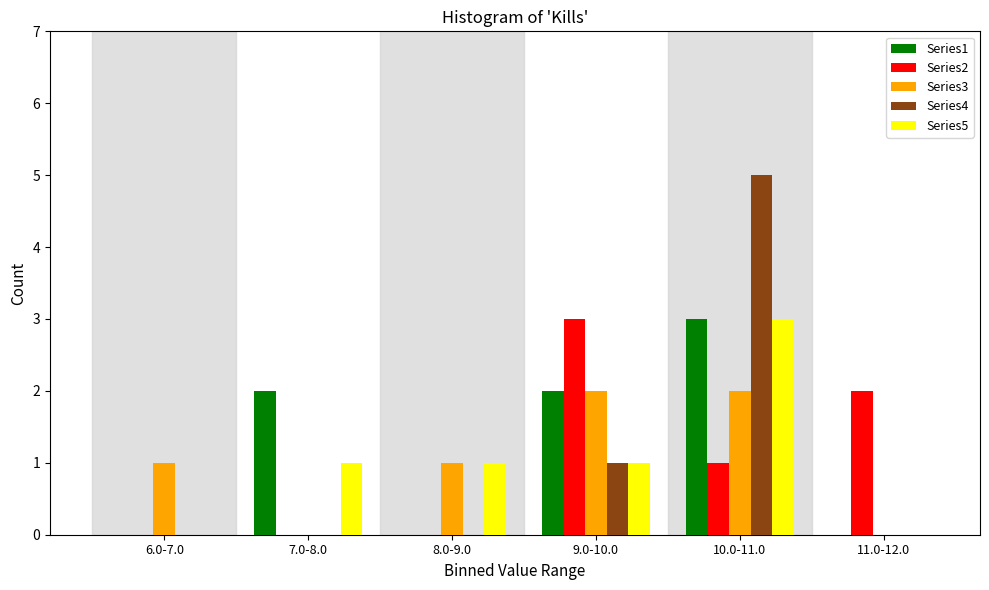

Reading right to left, list all the values displayed in this chart.

Series1: 11.0-12.0=0	10.0-11.0=3	9.0-10.0=2	8.0-9.0=0	7.0-8.0=2	6.0-7.0=0
Series2: 11.0-12.0=2	10.0-11.0=1	9.0-10.0=3	8.0-9.0=0	7.0-8.0=0	6.0-7.0=0
Series3: 11.0-12.0=0	10.0-11.0=2	9.0-10.0=2	8.0-9.0=1	7.0-8.0=0	6.0-7.0=1
Series4: 11.0-12.0=0	10.0-11.0=5	9.0-10.0=1	8.0-9.0=0	7.0-8.0=0	6.0-7.0=0
Series5: 11.0-12.0=0	10.0-11.0=3	9.0-10.0=1	8.0-9.0=1	7.0-8.0=1	6.0-7.0=0